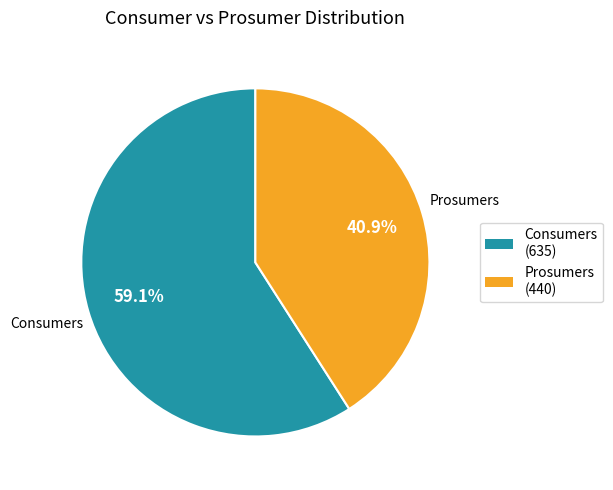

What percentage is NOT represented by Consumers?

40.9%